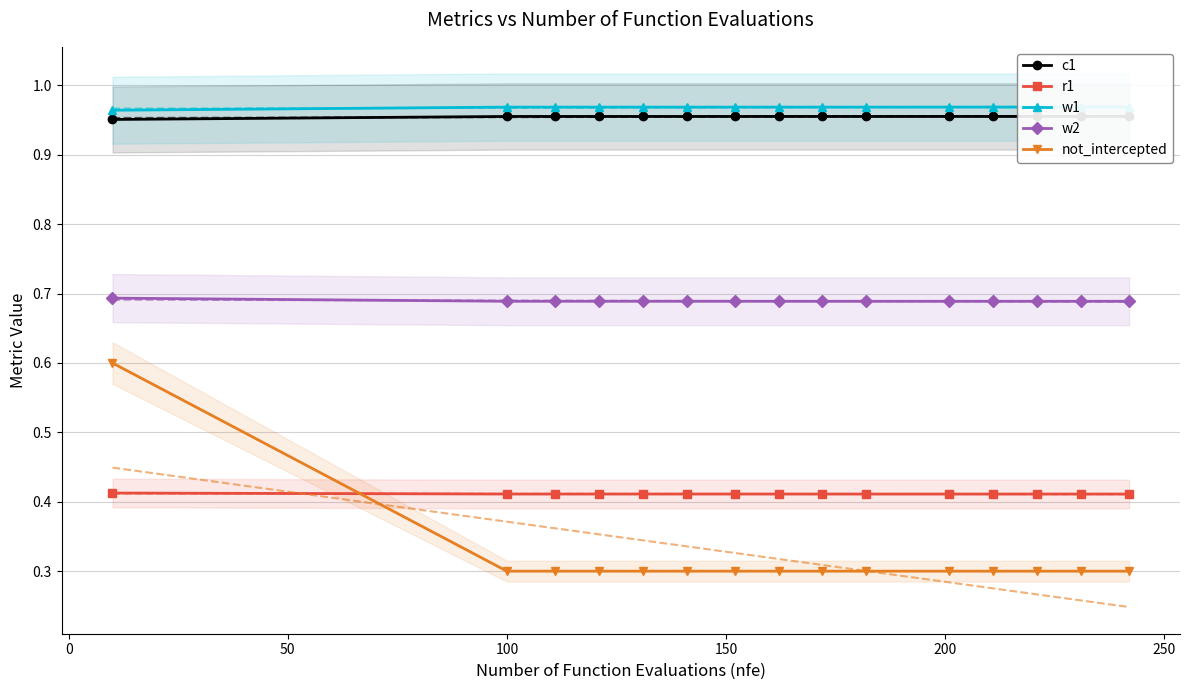

True or false: not_intercepted and w2 intersect in this chart.

False